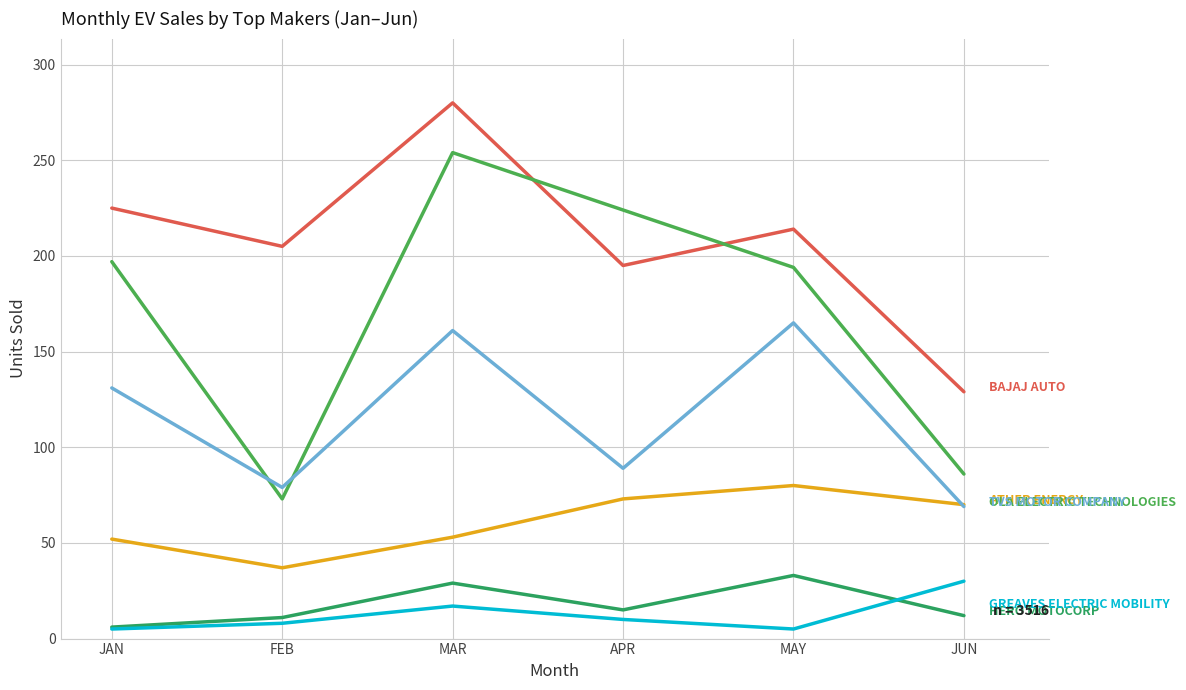

Does the chart display data point markers on the line(s)?

No